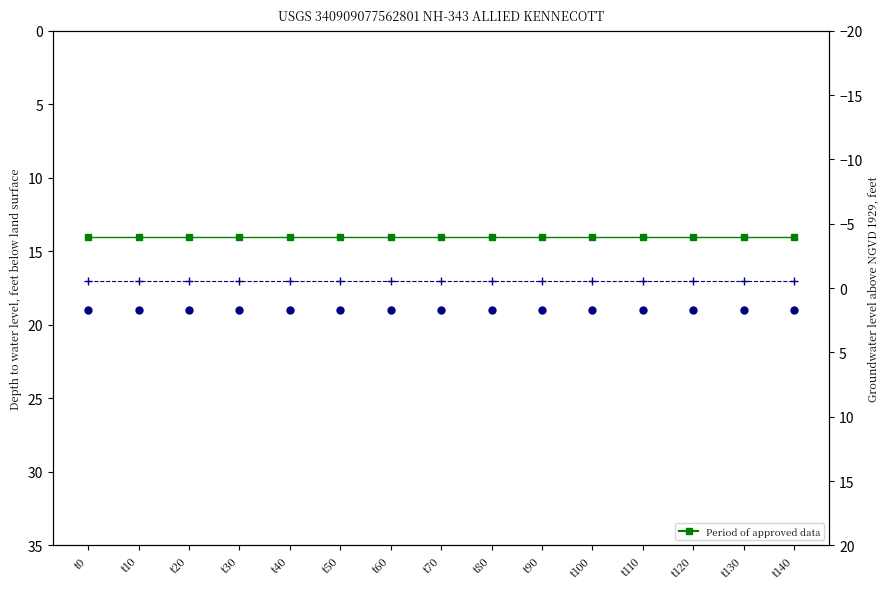

True or false: k3 and k2 intersect in this chart.

False